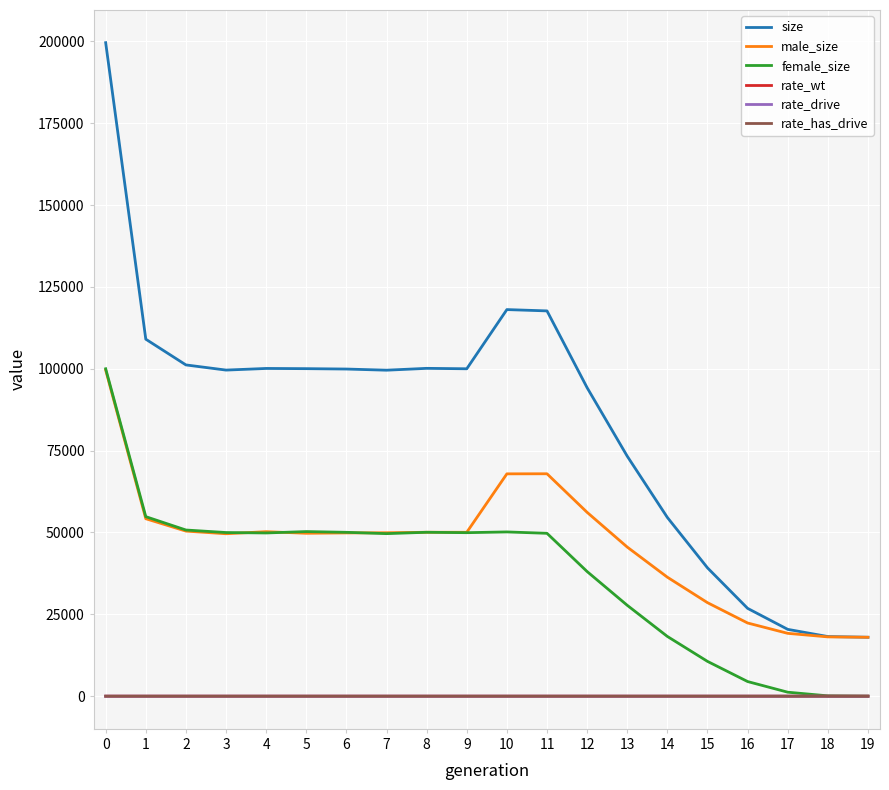

How many lines are shown in the chart?

6